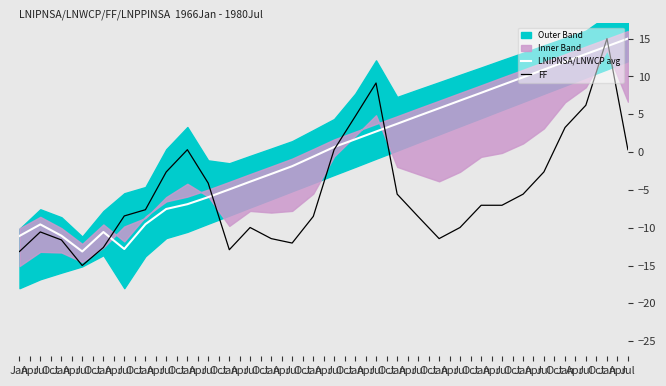

What is the sum of the FF values at Jul and Jul?

-3.8